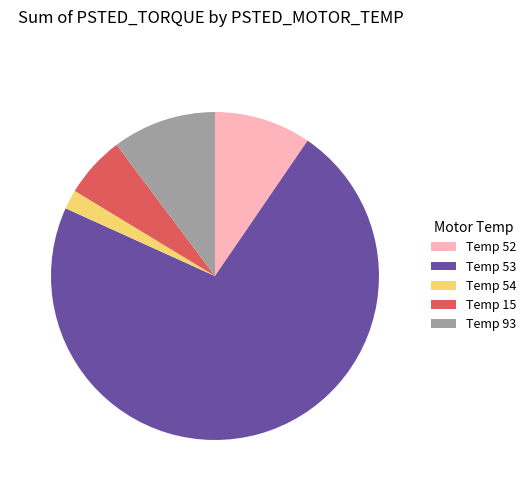

Which has a higher value, Temp 15 or Temp 52?

Temp 52